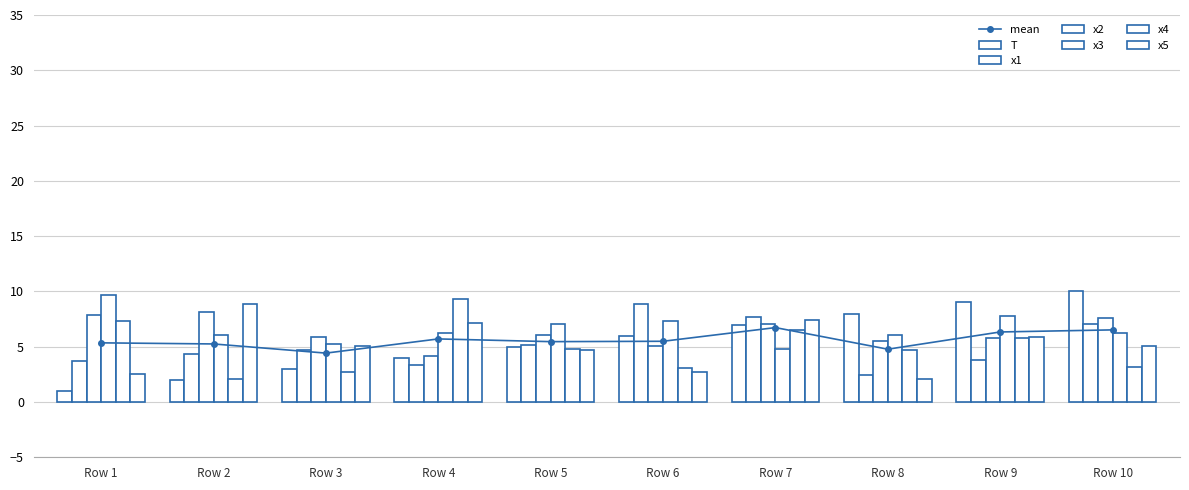

Which series changed the most between Row 7 and Row 9?

x1